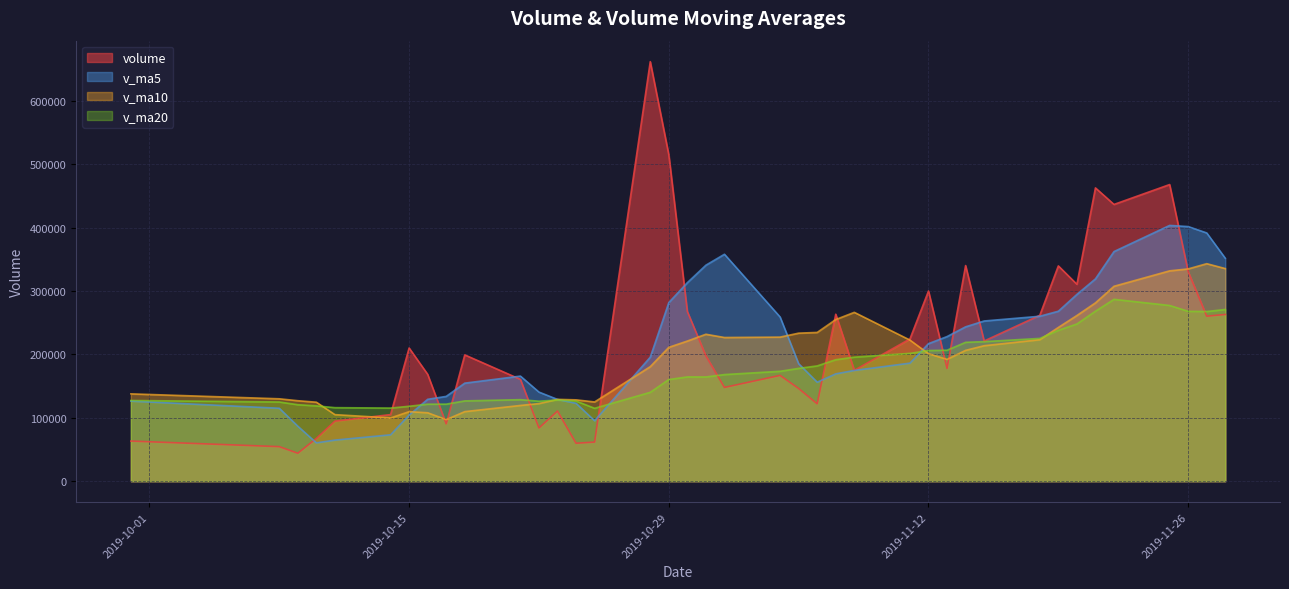

What are all the series names shown in the legend?

volume, v_ma5, v_ma10, v_ma20